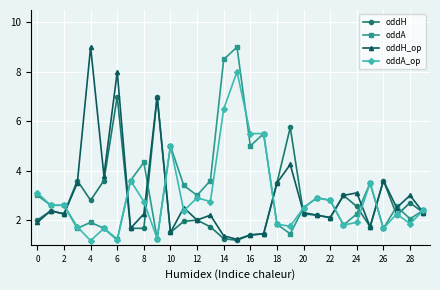

True or false: oddH_op has more than 0 interior local peaks.

True